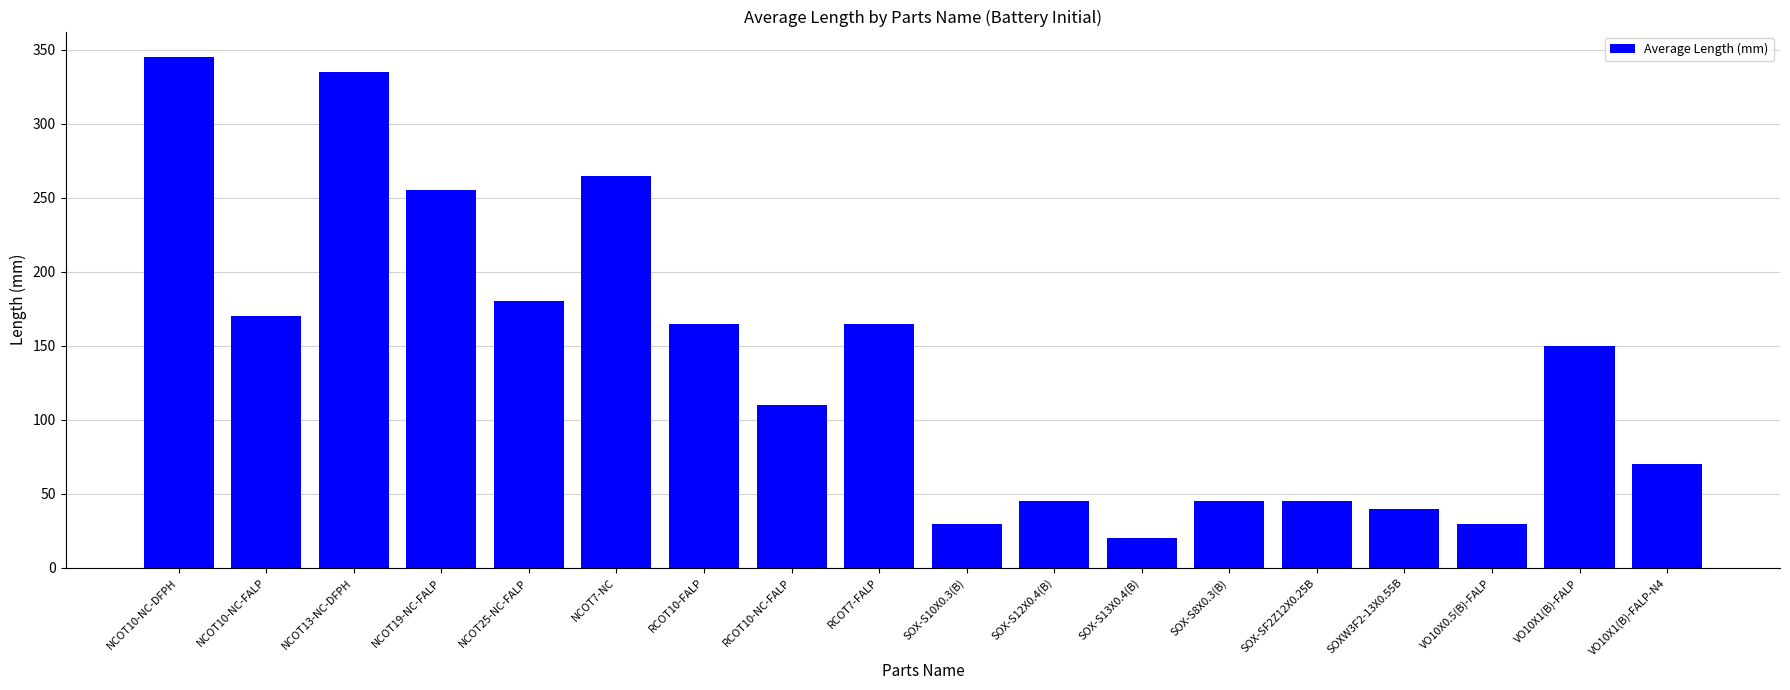

Reading left to right, extract all data points from this chart.

345	170	335	255	180	265	165	110	165	30	45	20	45	45	40	30	150	70